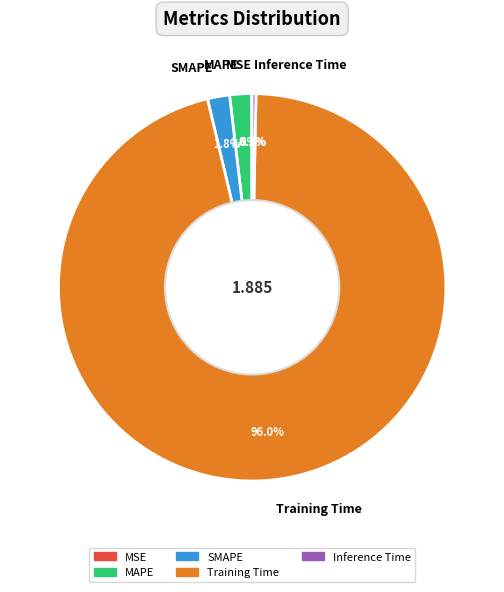

To the nearest percent, what is the combined percentage of SMAPE and MAPE?

4%